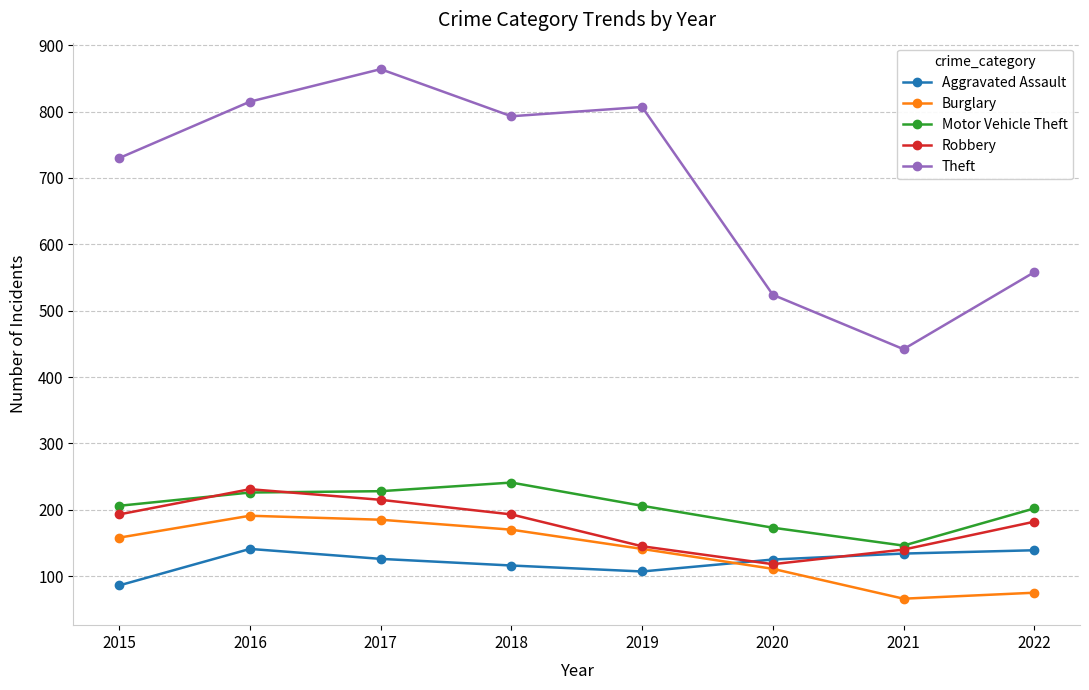

True or false: Motor Vehicle Theft has a value of 341 at 2015.

False